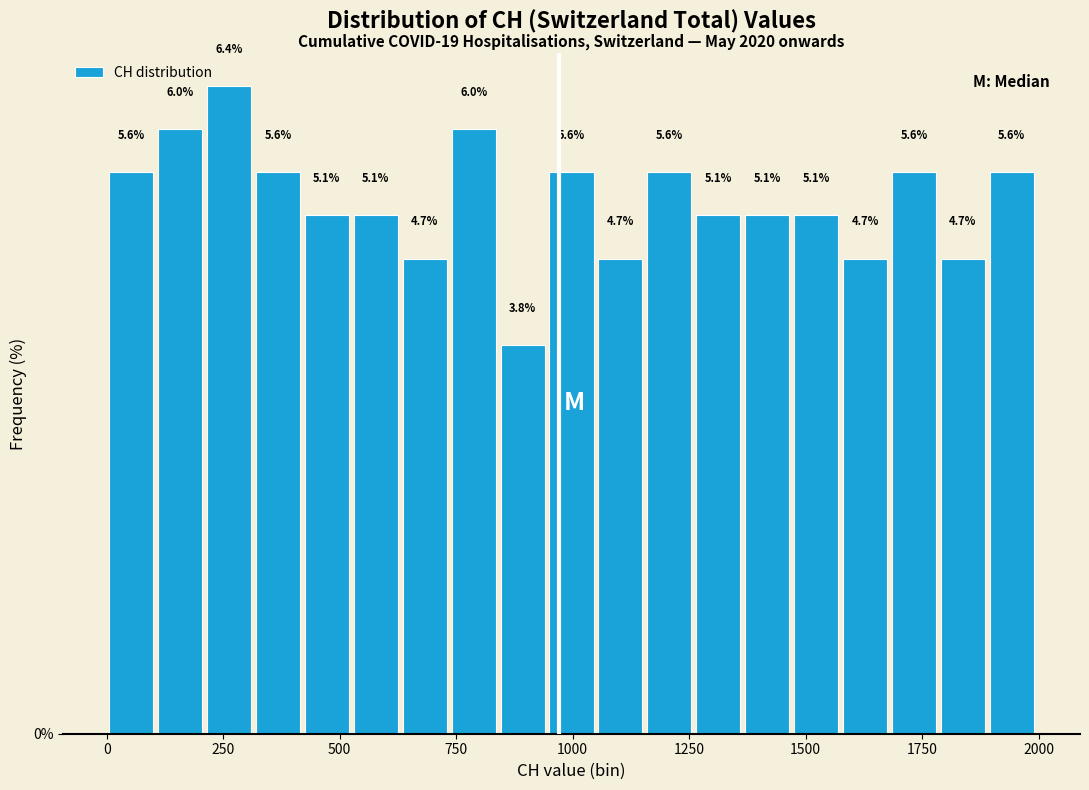

Around what value on the x-axis is the tallest bar? Give the approximate position of its centre, as read against the axis.

250